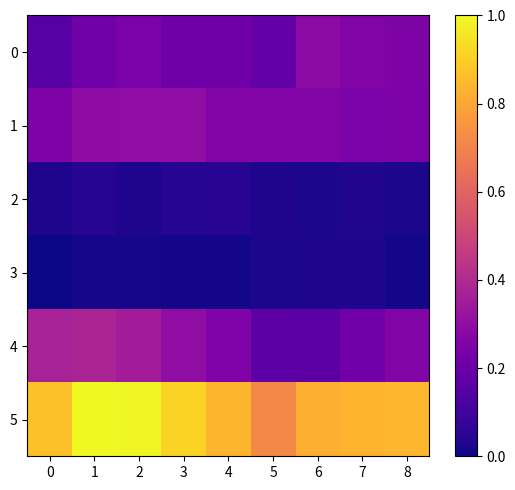

Reading right to left, transcribe all the data shown in this chart.

0: 8=0.3	7=0.3	6=0.3	5=0.2	4=0.2	3=0.2	2=0.2	1=0.2	0=0.2
1: 8=0.2	7=0.2	6=0.3	5=0.3	4=0.3	3=0.3	2=0.3	1=0.3	0=0.3
2: 8=0.0	7=0.0	6=0.0	5=0.0	4=0.0	3=0.0	2=0.0	1=0.0	0=0.0
3: 8=0.0	7=0.0	6=0.0	5=0.0	4=0.0	3=0.0	2=0.0	1=0.0	0=0.0
4: 8=0.3	7=0.2	6=0.2	5=0.2	4=0.3	3=0.3	2=0.4	1=0.4	0=0.4
5: 8=0.8	7=0.8	6=0.8	5=0.7	4=0.8	3=0.9	2=1.0	1=1.0	0=0.9